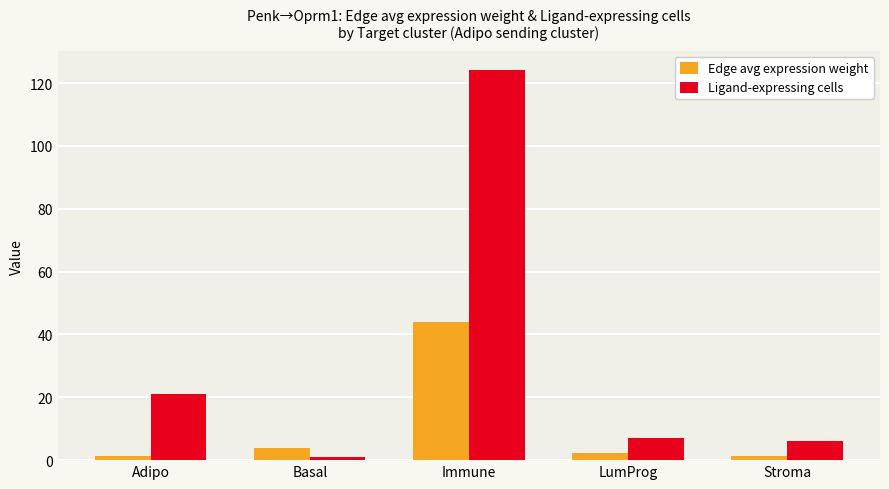

How many bars are there in each group?

2